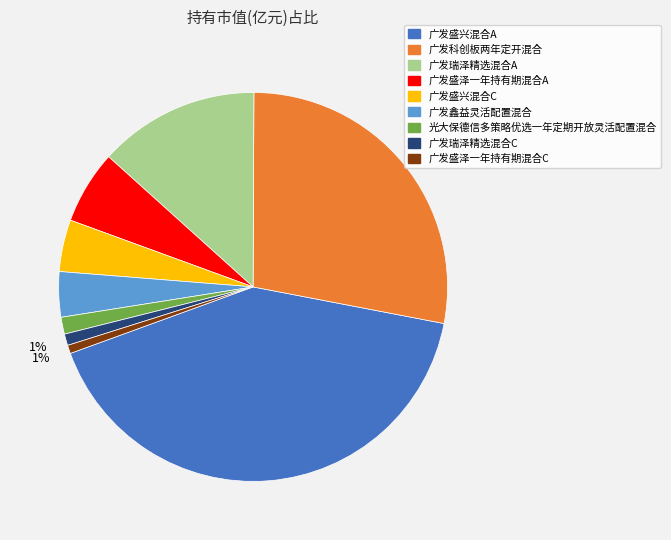

Is the sum of 广发盛兴混合A and 广发鑫益灵活配置混合 greater than half?

No